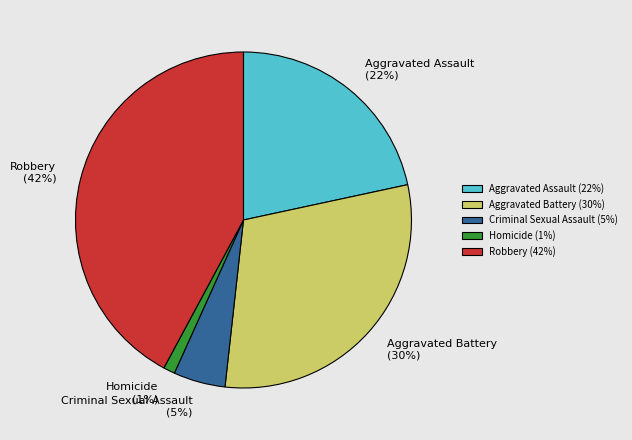

How many slices are in this pie chart?

5